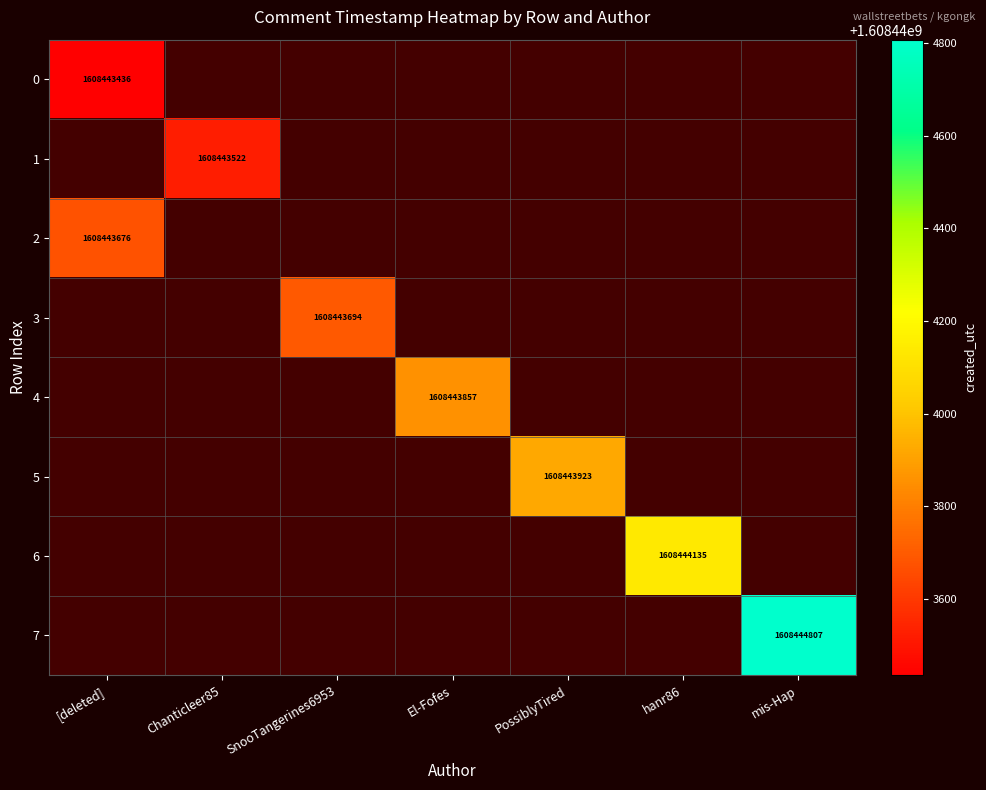

True or false: SnooTangerines6953 has a value of 642007614 at 0.

False